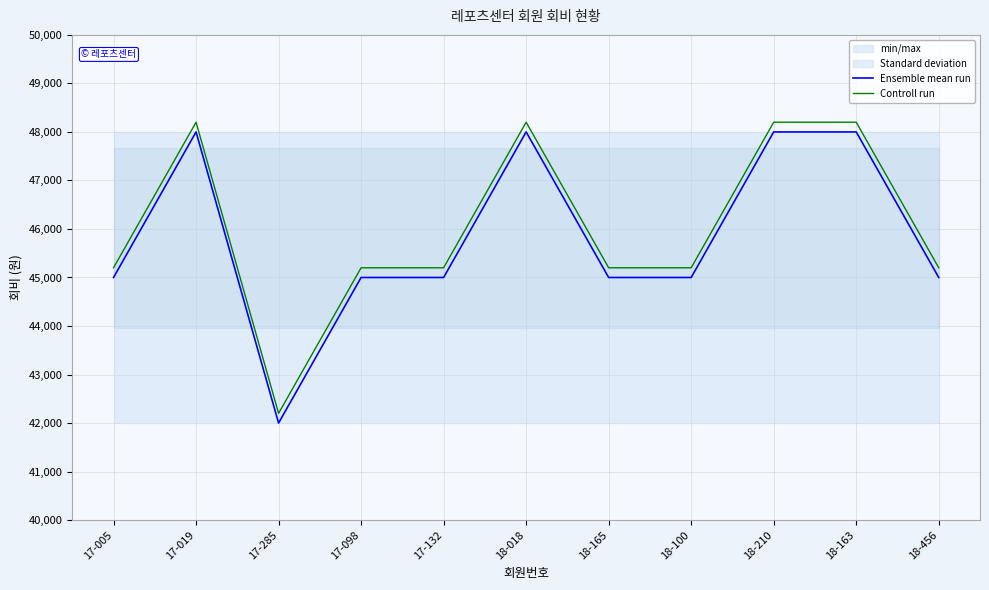

At which label does Controll run first exceed 45200?

17-019